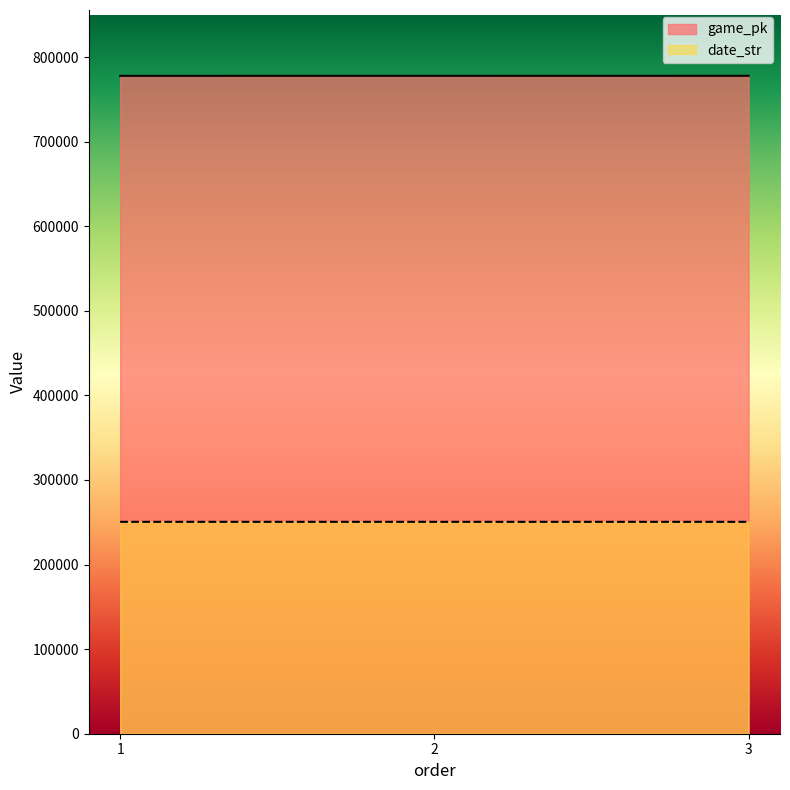

Where is game_pk nearest to the value 777844?

2